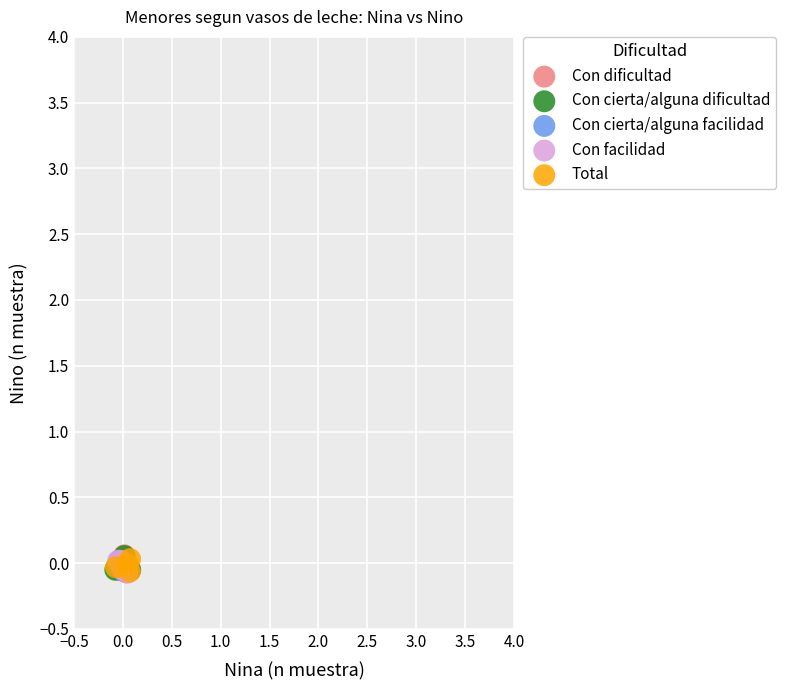

What are all the series names shown in the legend?

Con dificultad, Con cierta/alguna dificultad, Con cierta/alguna facilidad, Con facilidad, Total